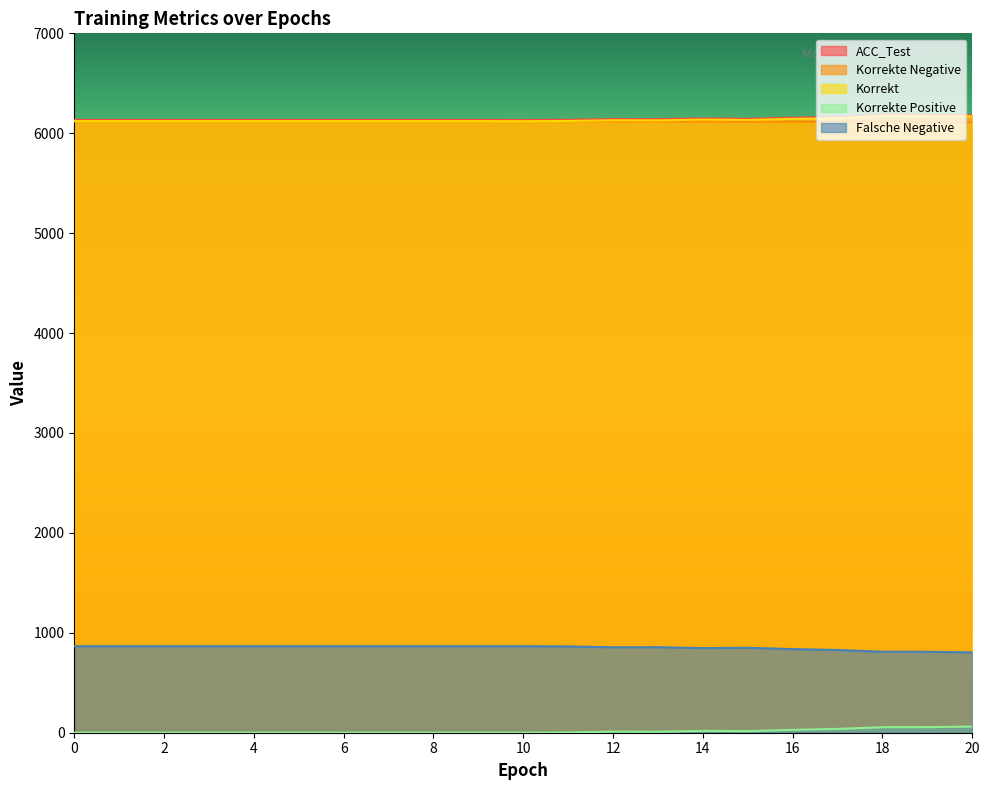

True or false: Korrekte Negative and ACC_Test intersect in this chart.

False